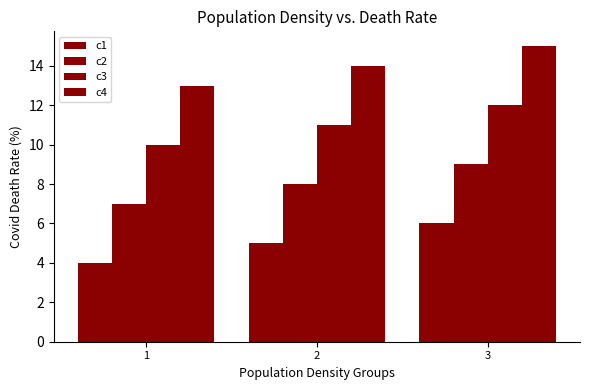

What is the total value across all series at 3?

42